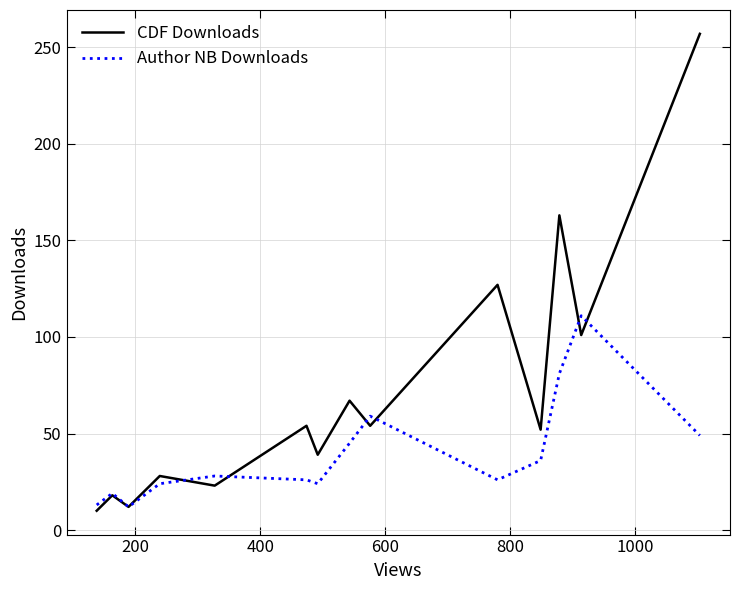

What is the maximum value shown in the chart?

257